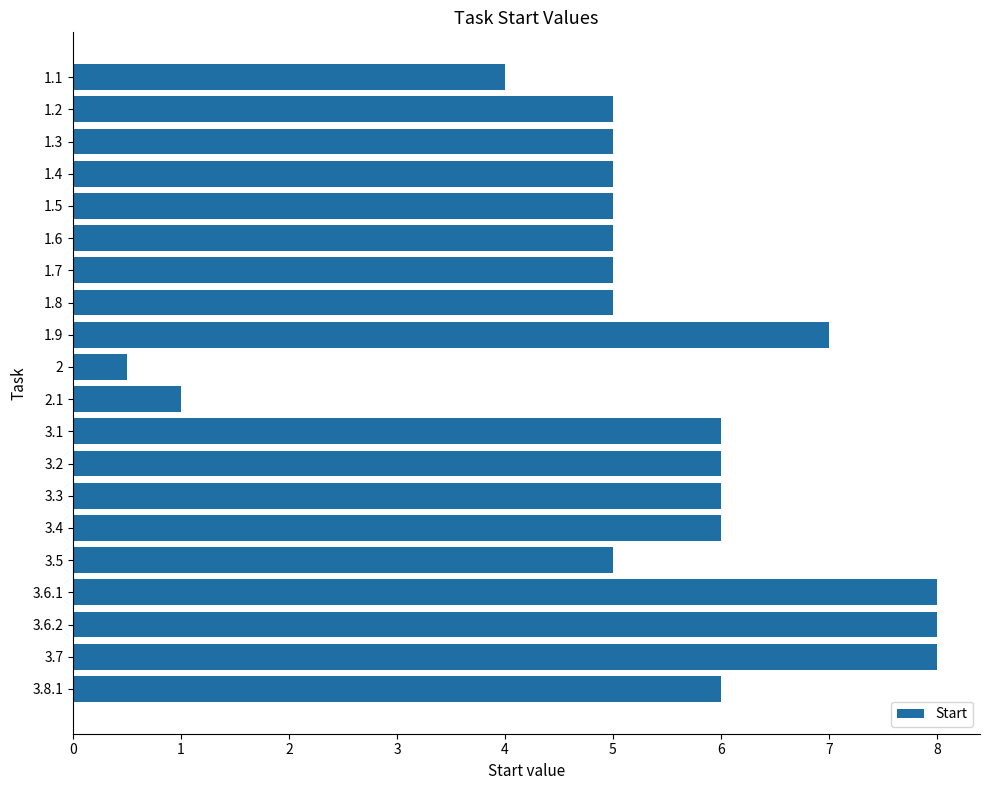

What is the average value?

5.3